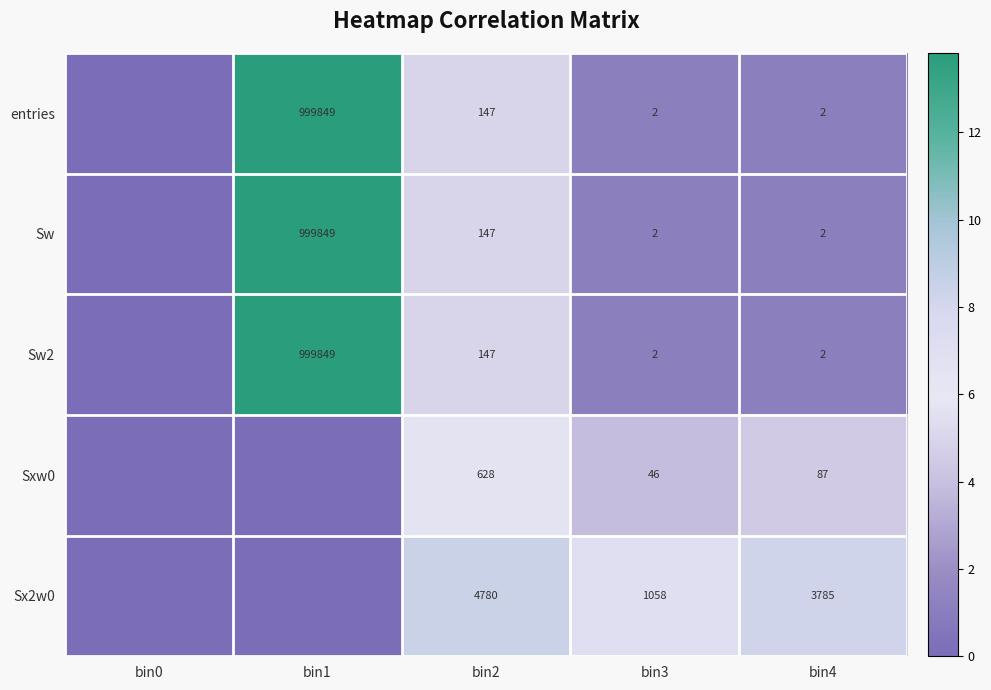

True or false: Sx2w0 has a value of 1600 at bin4.

False